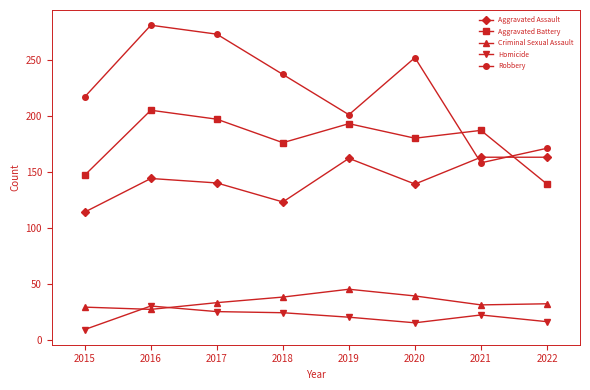

How many interior local valleys does the Robbery series have?

2